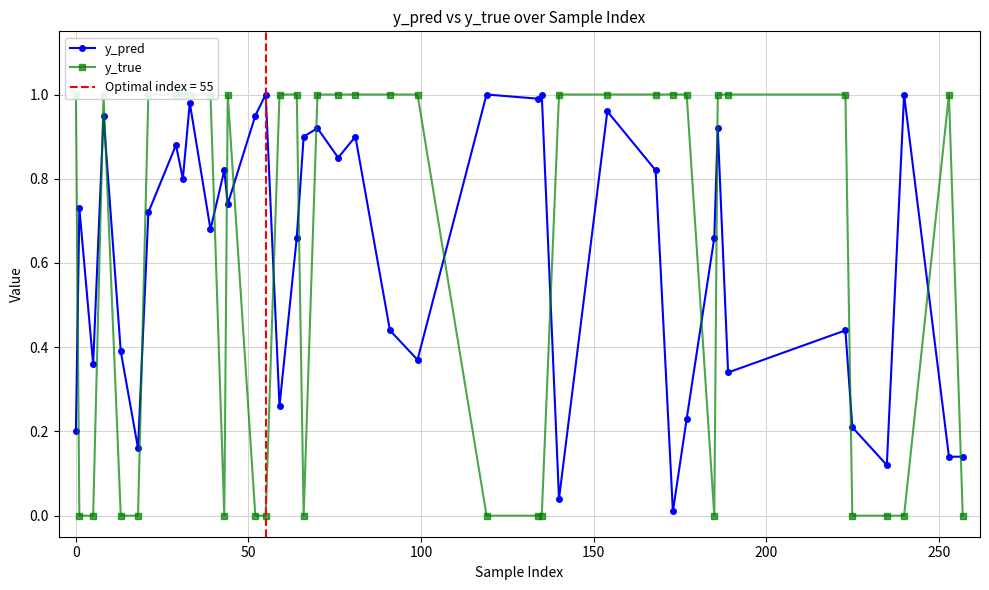

Which series has the largest total across all categories?

y_pred